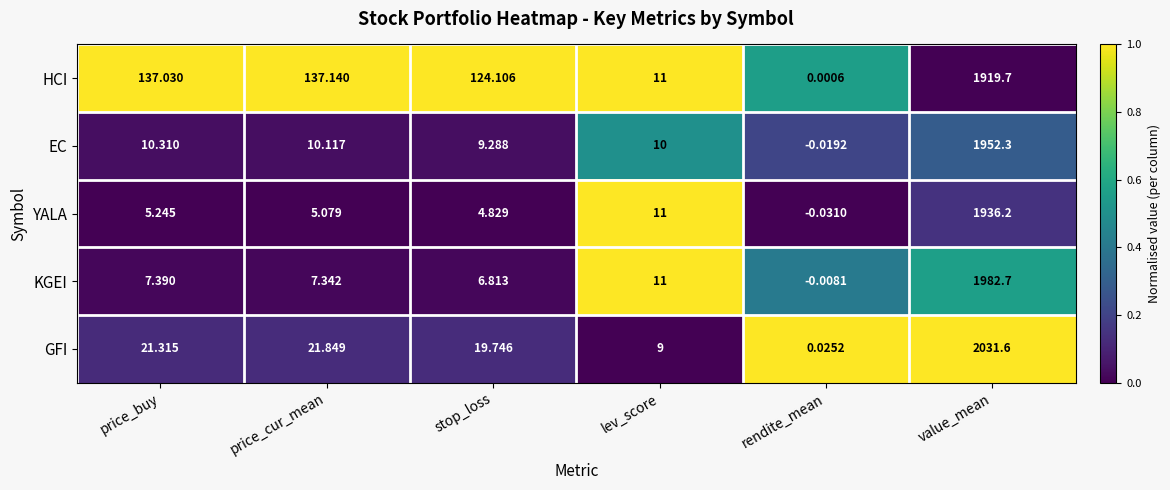

Is the value of KGEI at price_buy greater than the value of HCI at rendite_mean?

Yes